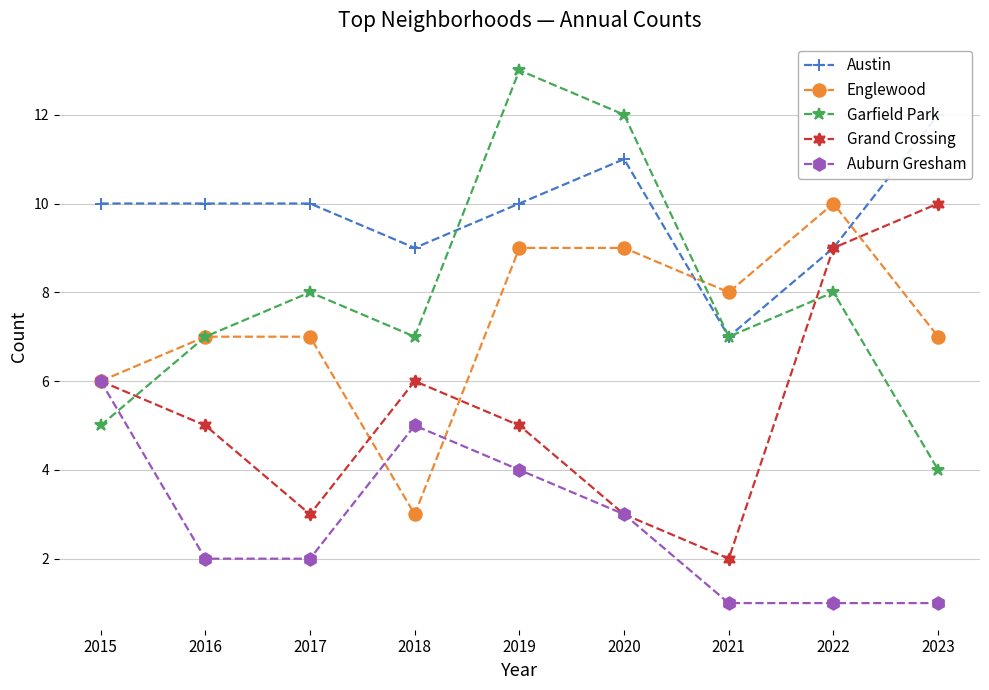

At which category is the sum across all series the highest?

2019